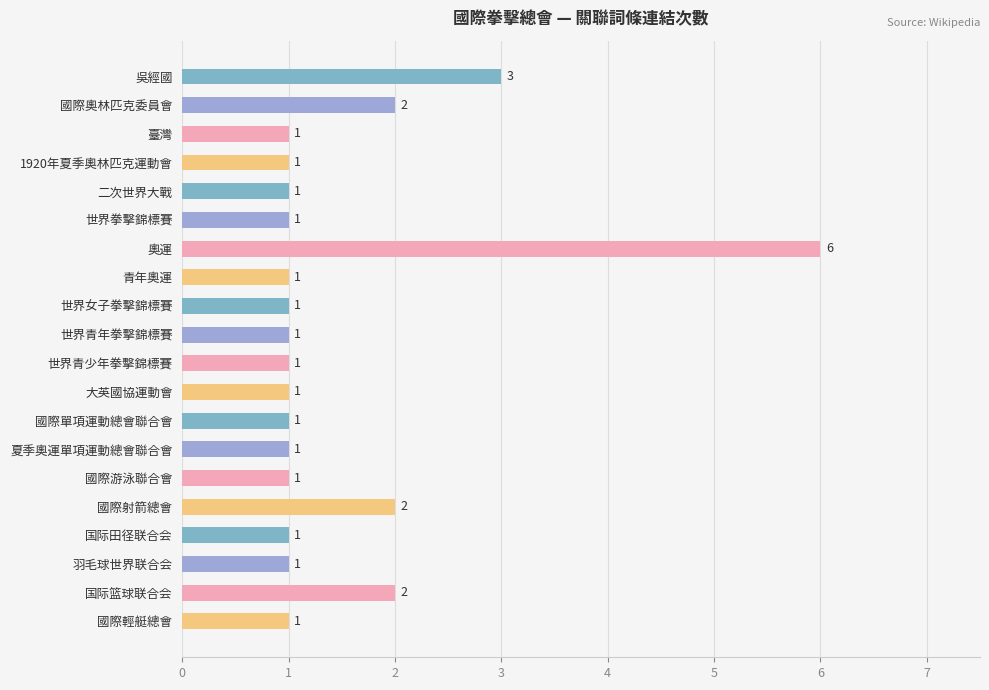

What is the value of the 10th bar from the top?

1